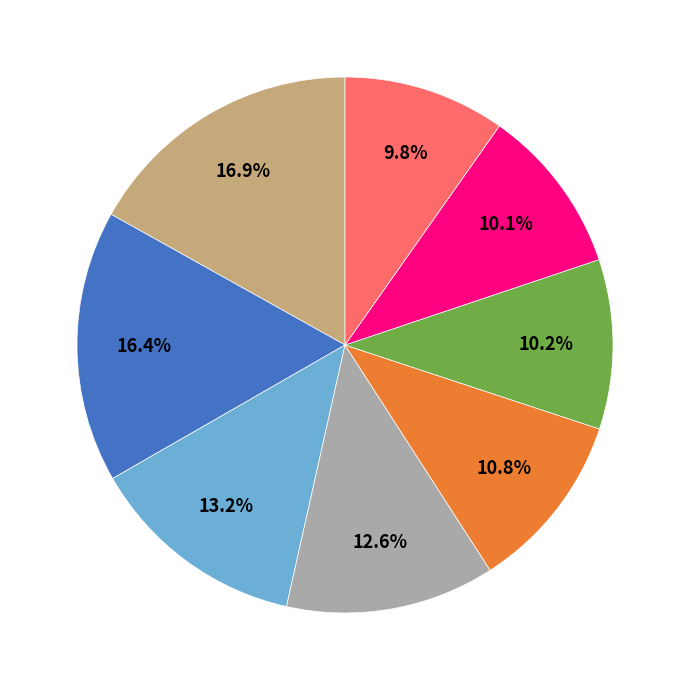

Is there a majority slice in this chart?

No